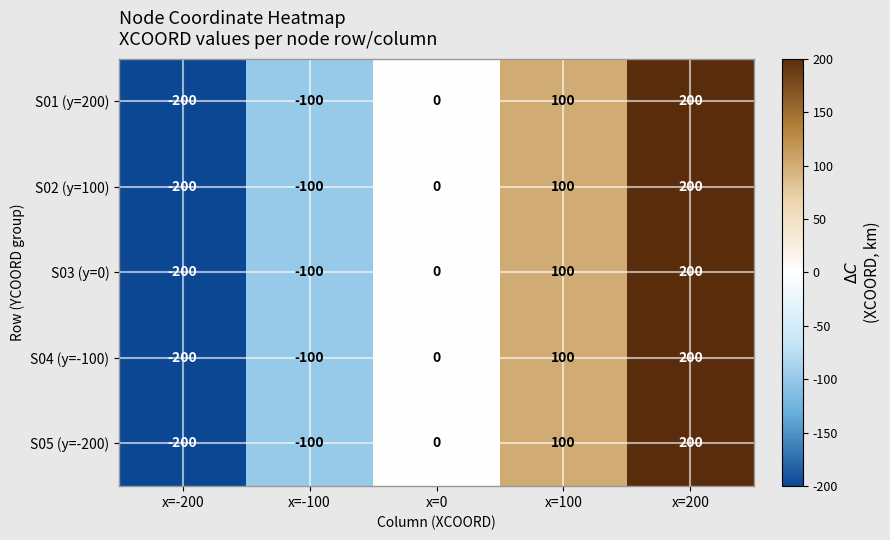

At which label is S03 (y=0) closest to 0?

x=0